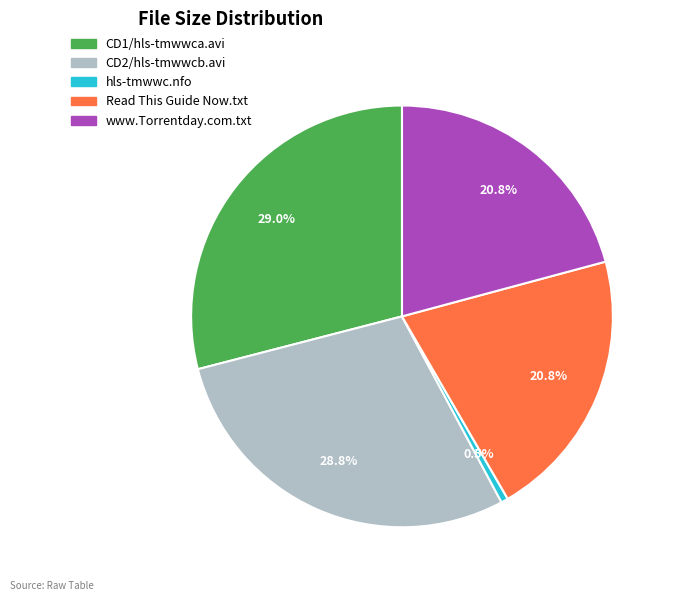

What portion of the pie excludes www.Torrentday.com.txt?

79.2%